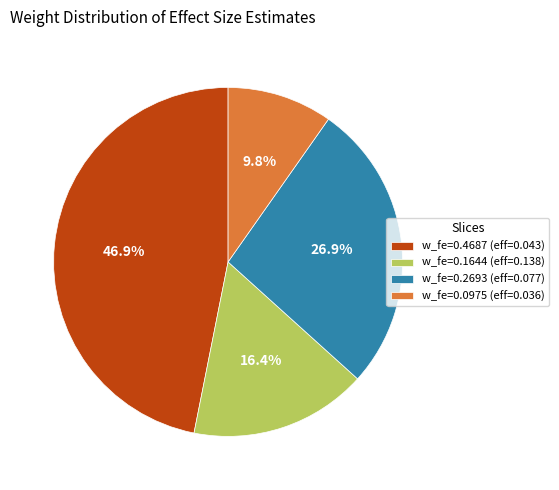

Combined, what portion of the pie is w_fe=0.4687 (eff=0.043) and w_fe=0.1644 (eff=0.138)?

63.3%